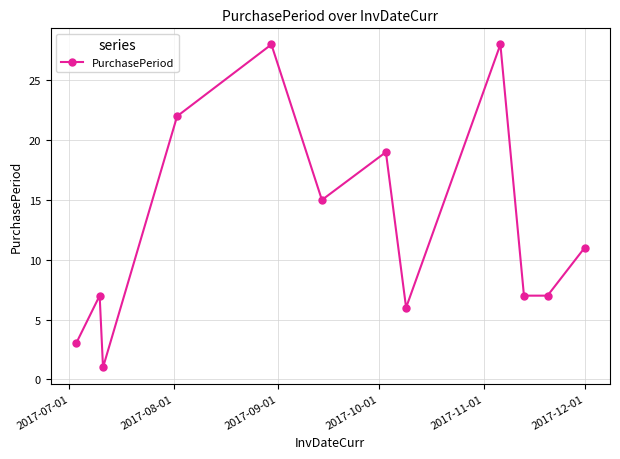

What is the average value?

13